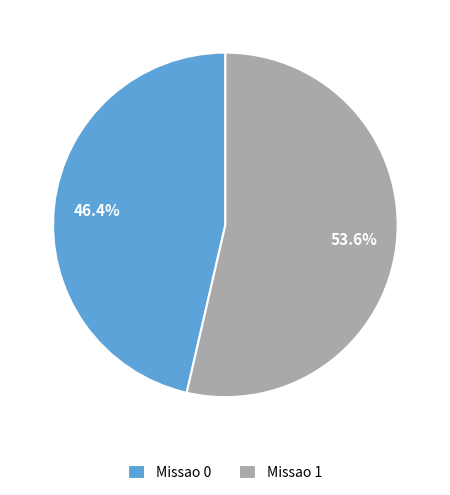

What percentage is the Missao 0 slice, to the nearest percent?

46%